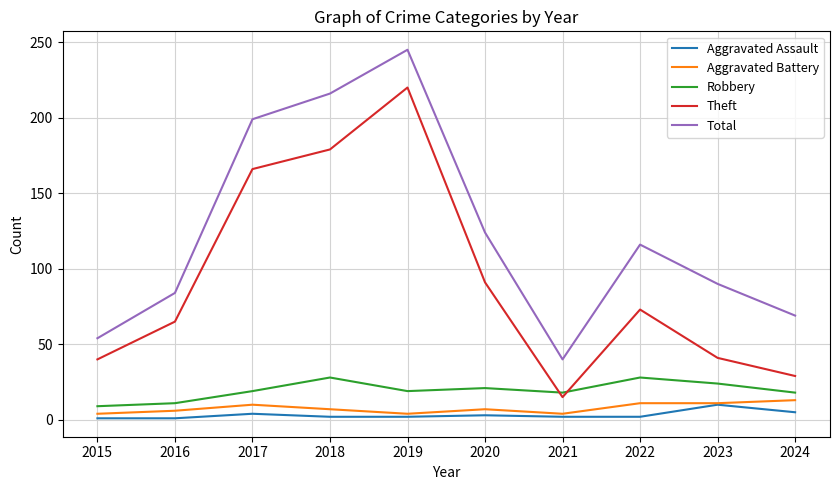

At how many categories does at least one series exceed 135?

3